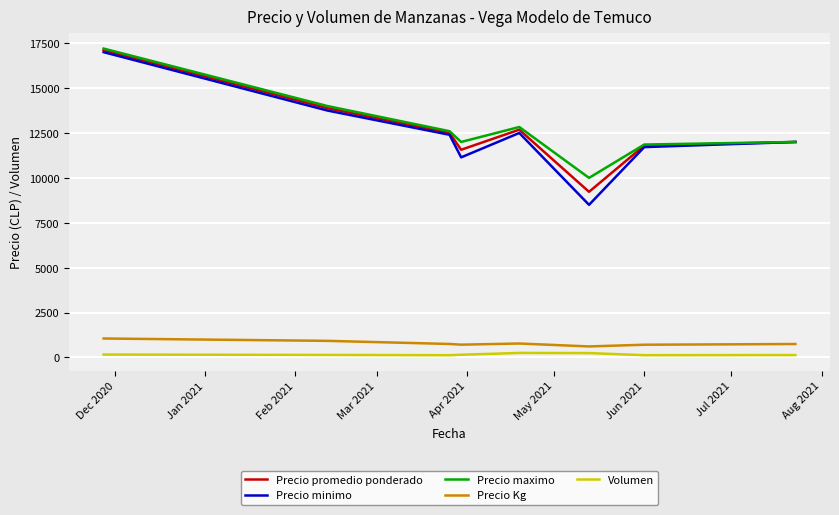

Which series has the widest spread of values?

Precio minimo